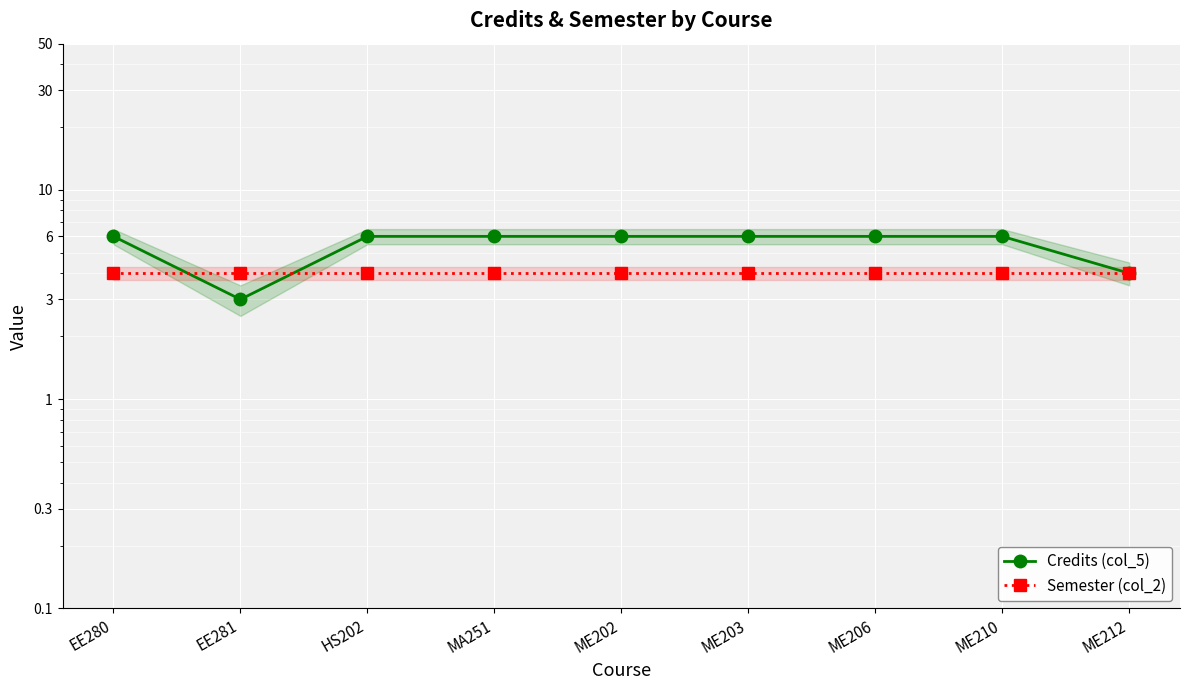

Reading right to left, transcribe all the data shown in this chart.

Credits (col_5): ME212=4	ME210=6	ME206=6	ME203=6	ME202=6	MA251=6	HS202=6	EE281=3	EE280=6
Semester (col_2): ME212=4	ME210=4	ME206=4	ME203=4	ME202=4	MA251=4	HS202=4	EE281=4	EE280=4